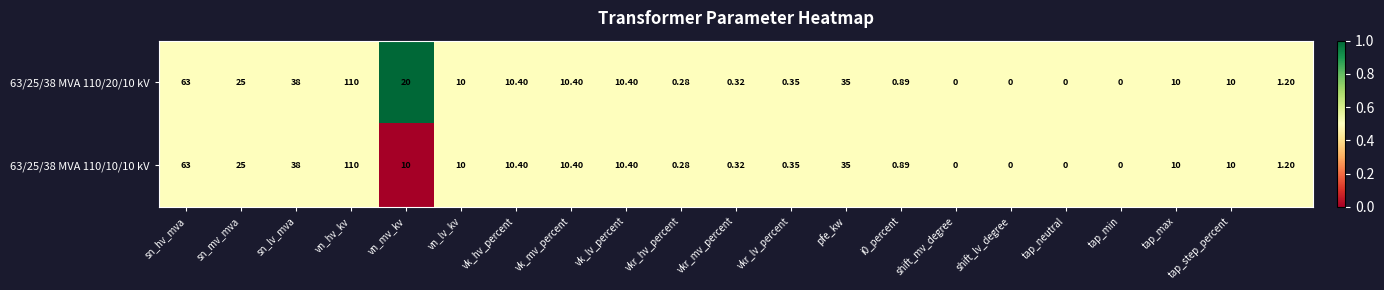

At which label does 63/25/38 MVA 110/10/10 kV reach its peak?

vn_hv_kv